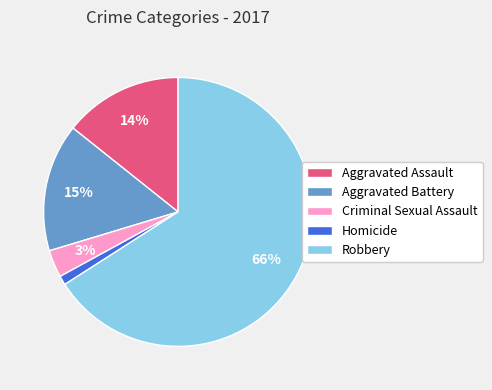

Which category has the biggest portion of the pie?

Robbery